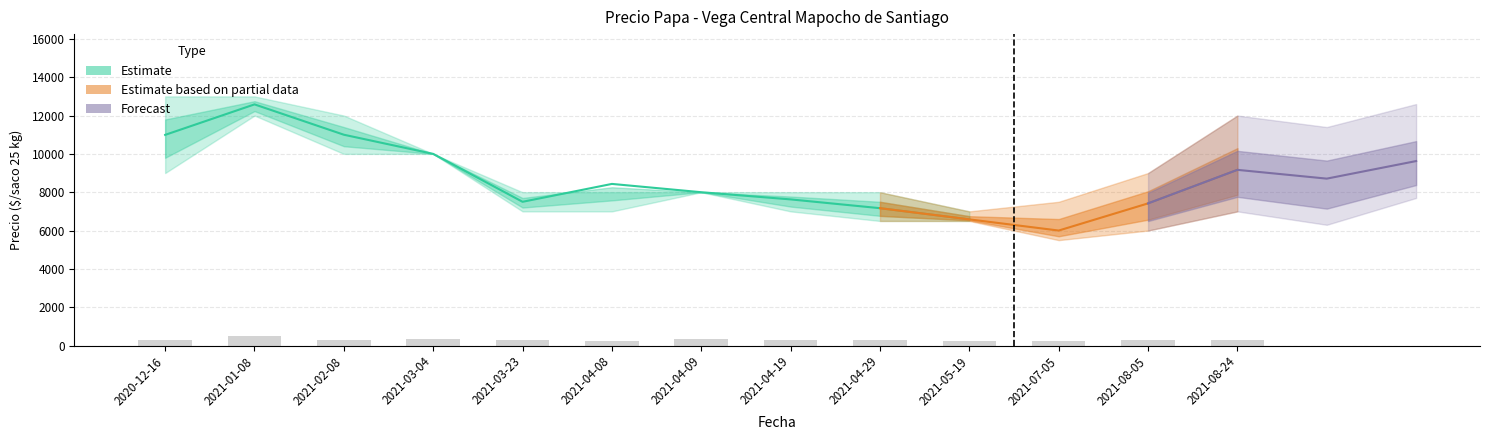

What is the spread (max minus min) of values at 2021-07-05?

2000